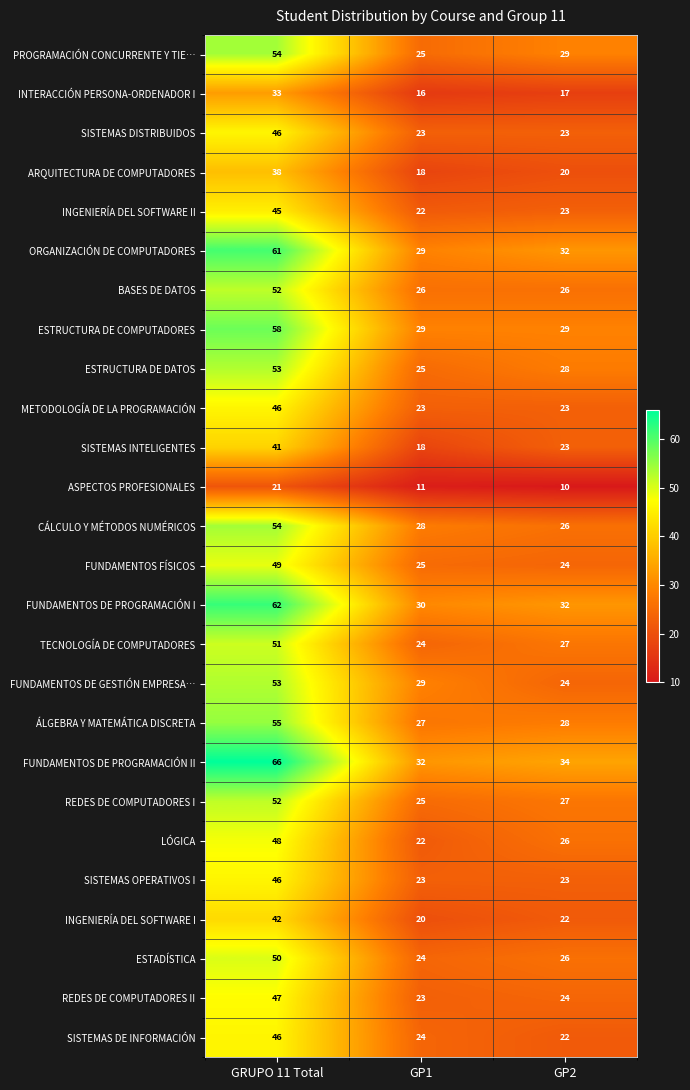

Which series changed the most between GRUPO 11 Total and GP1?

FUNDAMENTOS DE PROGRAMACIÓN II